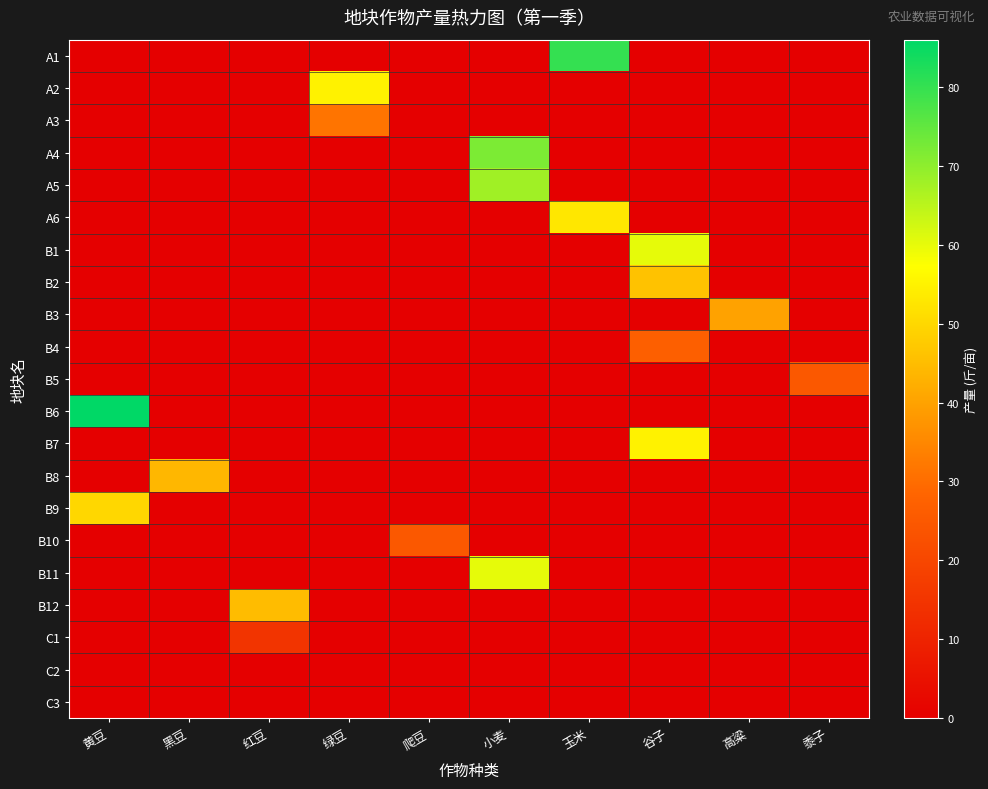

Which series has the largest total across all categories?

B6